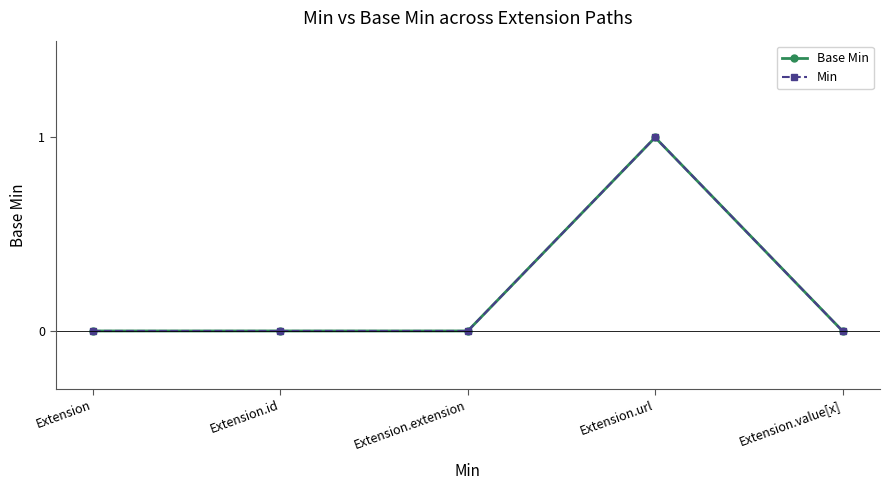

True or false: Base Min and Min intersect in this chart.

False